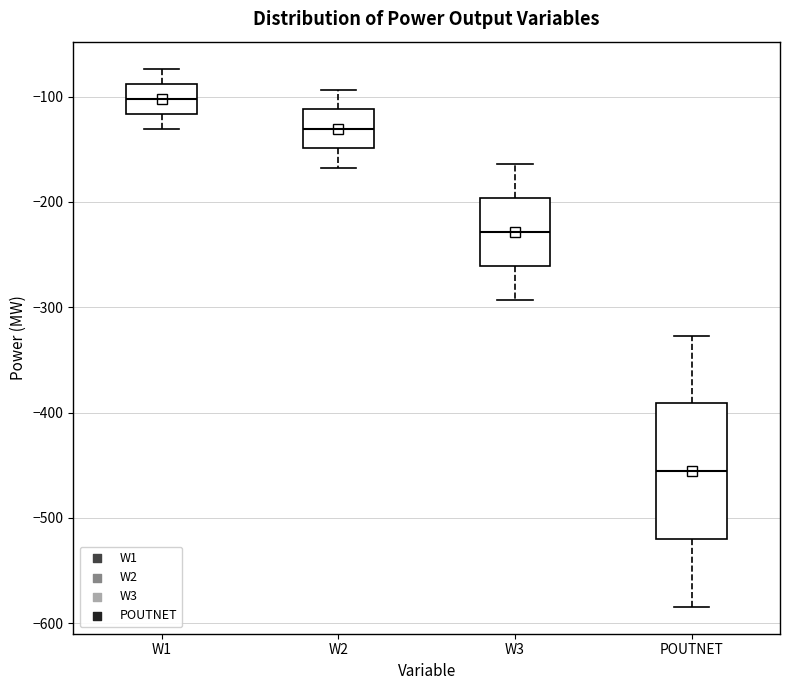

Reading left to right, transcribe this box plot: for each box, give where its median line is, the range the box spans, and where its two whiskers end, as read against the y-axis. The values are not printed on the chart, so give them approximately, as read against the axis.

W1: median -100, box -120 to -90, whiskers -130 to -70
W2: median -130, box -150 to -110, whiskers -170 to -90
W3: median -230, box -260 to -200, whiskers -290 to -160
POUTNET: median -460, box -520 to -390, whiskers -580 to -330